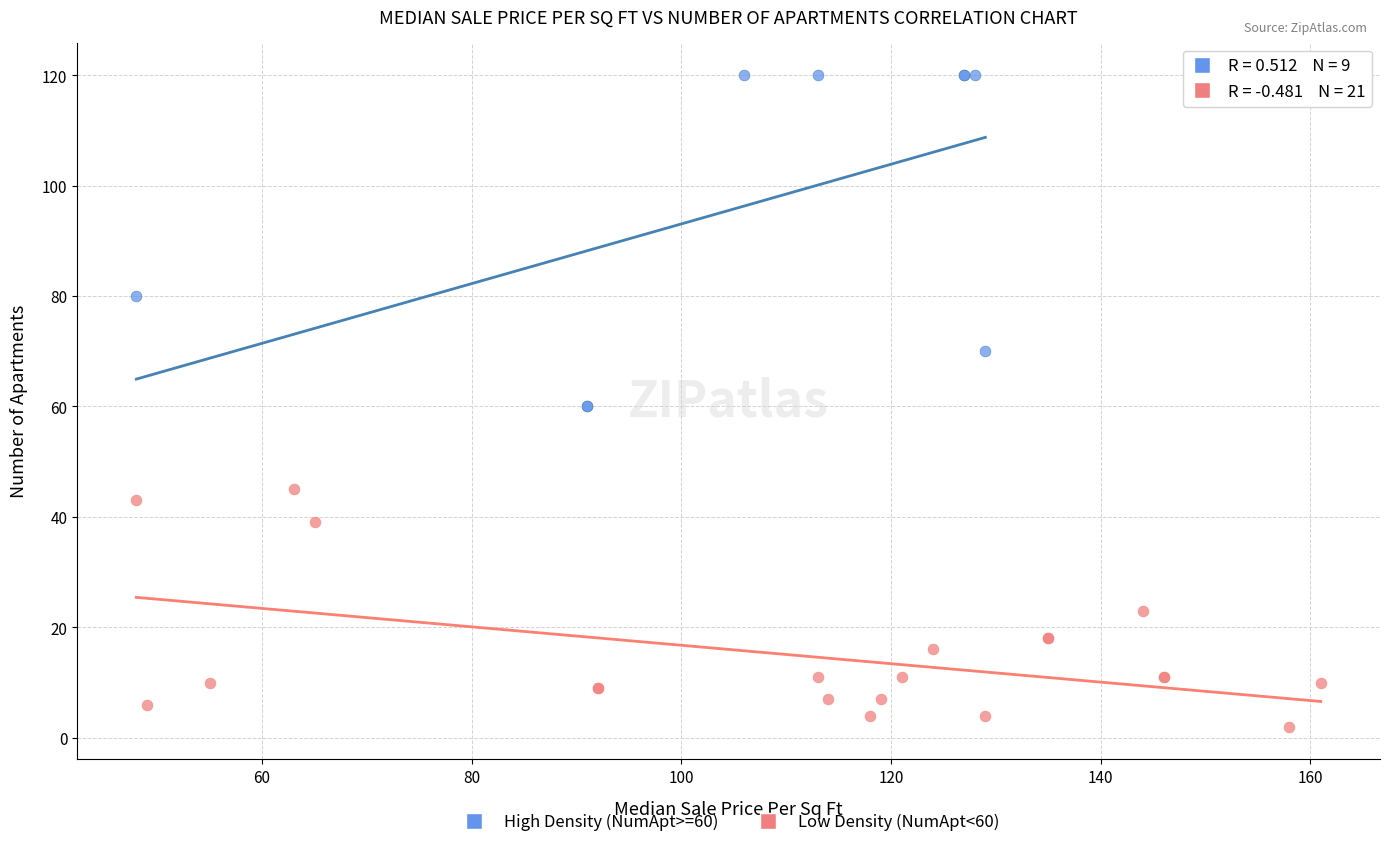

What are all the series names shown in the legend?

High Density (NumApt>=60), Low Density (NumApt<60)